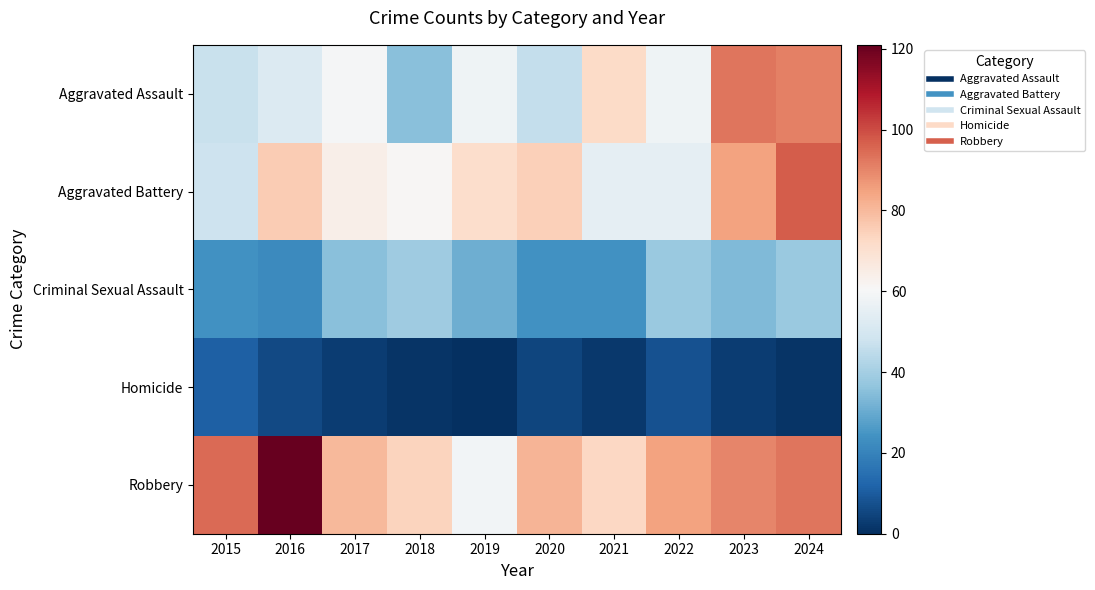

What is the difference between the highest and lowest values at 2019?

71